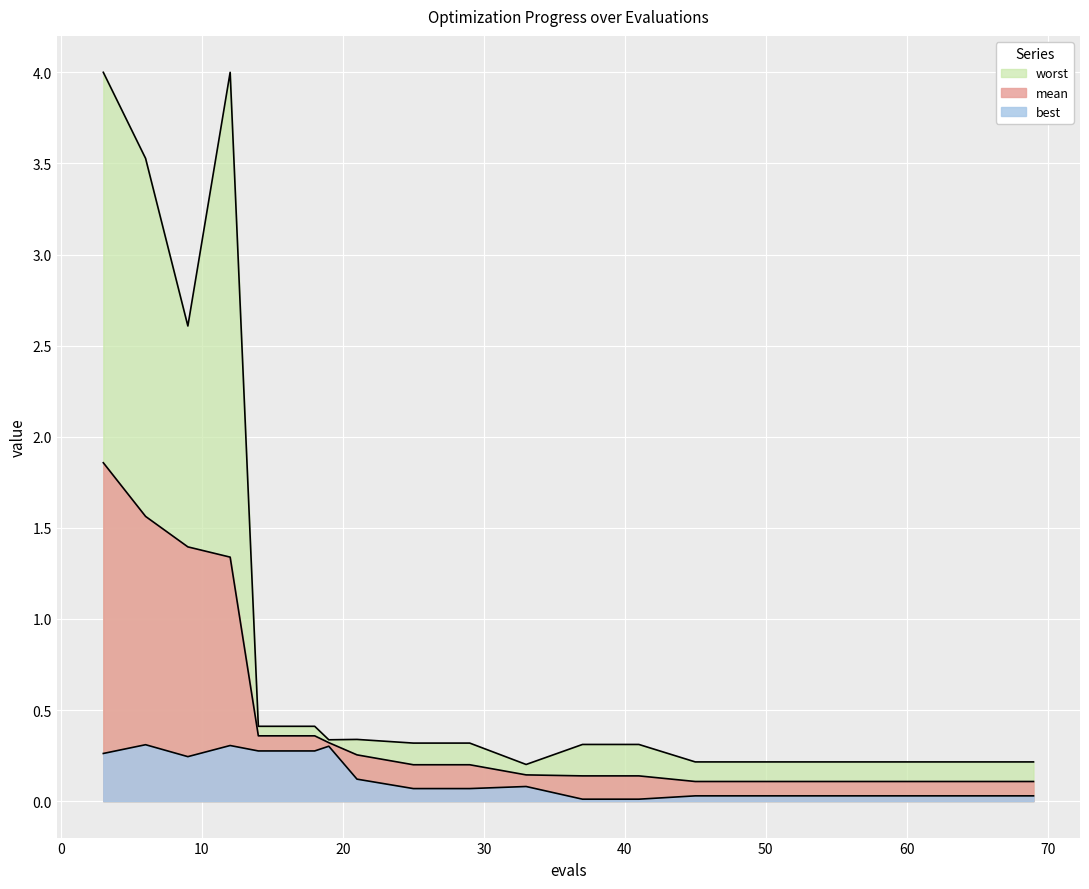

Is it true that best equals 0.2 at 9?

True